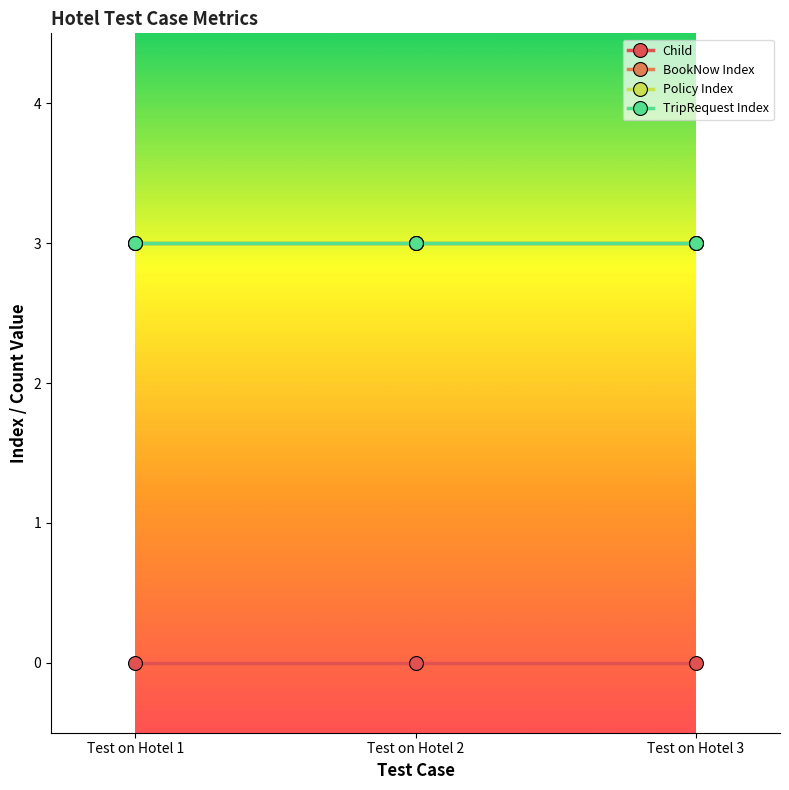

Is this an area chart (filled region under the line)?

No